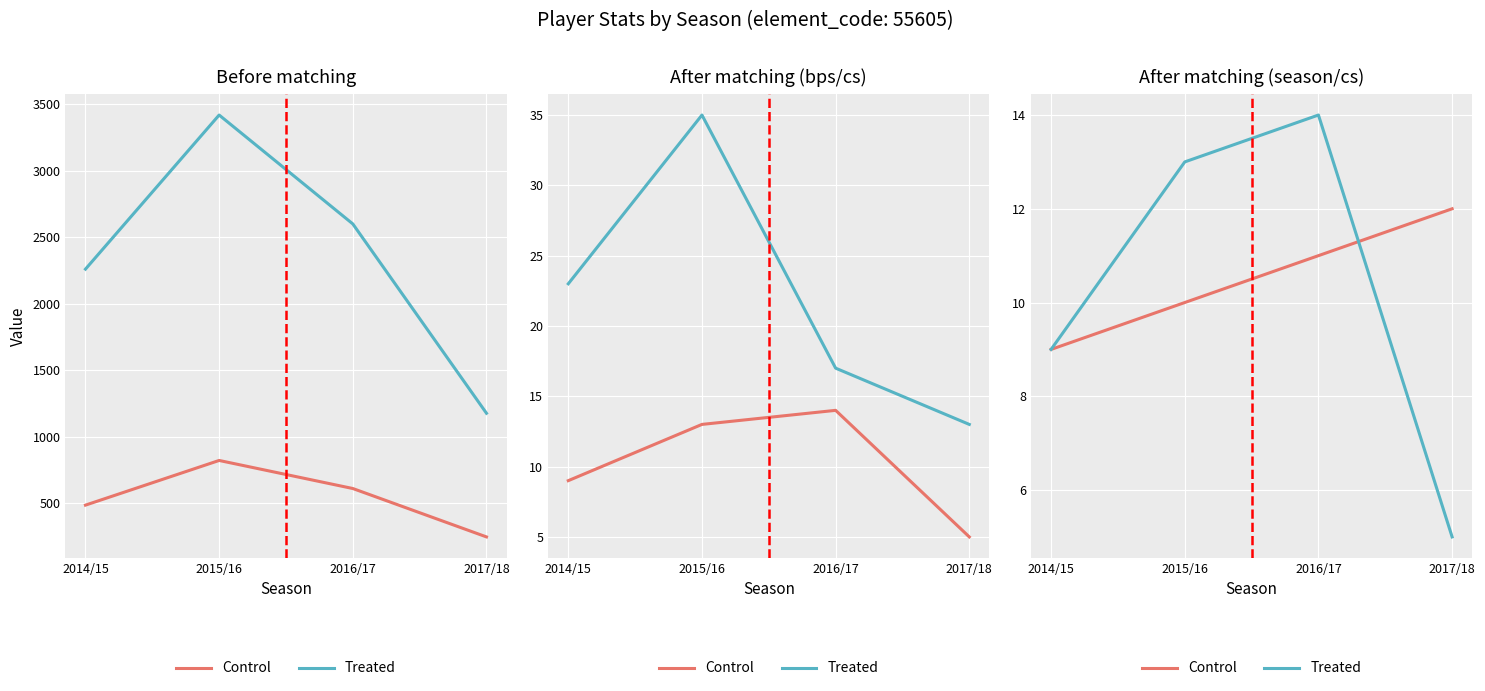

At which category does the chart reach its minimum across all series?

2017/18